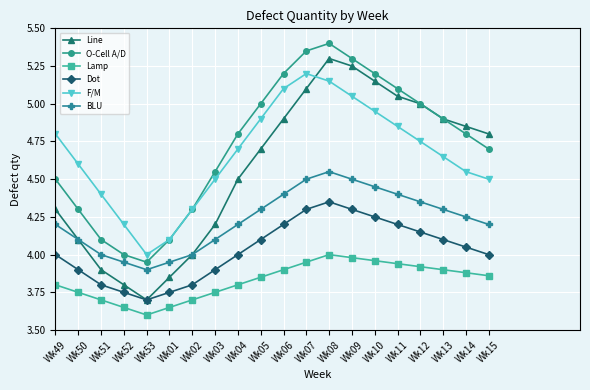

What is the maximum value shown in the chart?

5.4